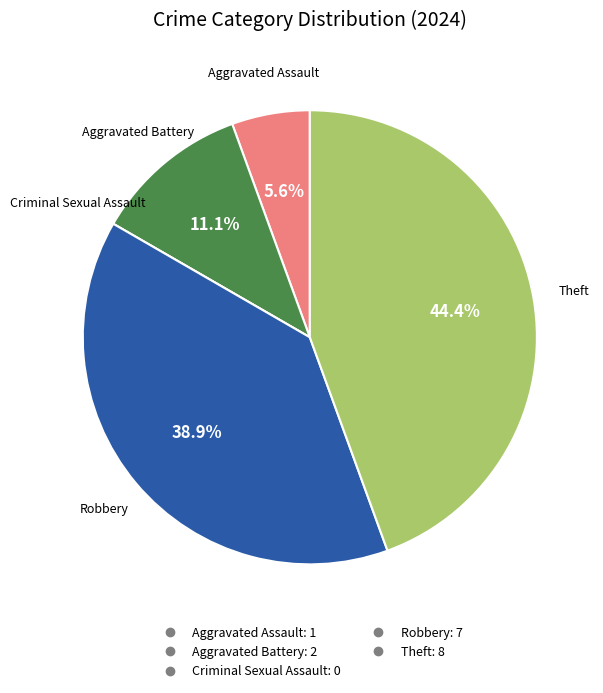

What percentage is the Robbery slice, to the nearest percent?

39%